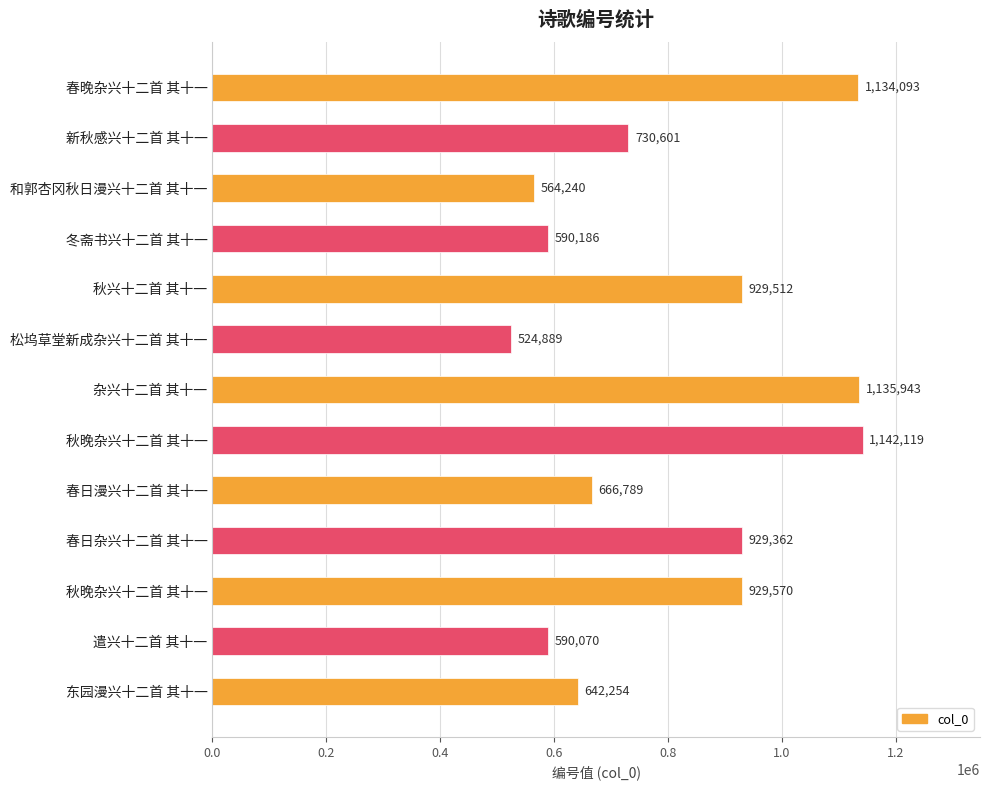

What is the maximum value shown in the chart?

1142119